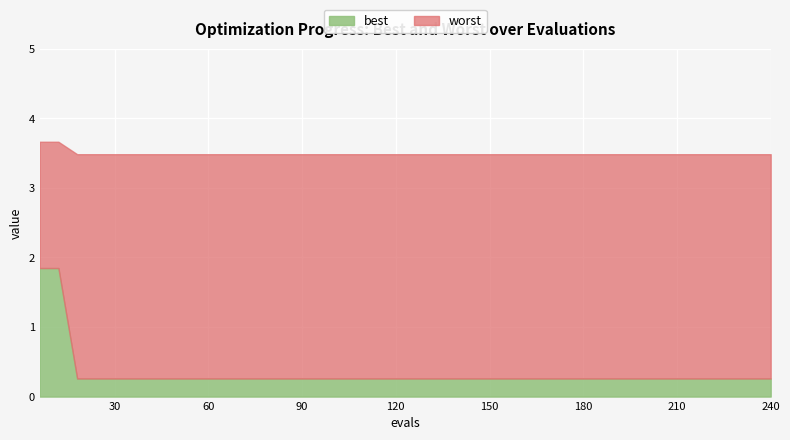

Reading left to right, list all the values displayed in this chart.

best: 0=1.8	1=1.8	2=0.3	3=0.3	4=0.3	5=0.3	6=0.3	7=0.3	8=0.3	9=0.3	10=0.3	11=0.3	12=0.3	13=0.3	14=0.3	15=0.3	16=0.3	17=0.3	18=0.3	19=0.3	20=0.3	21=0.3	22=0.3	23=0.3	24=0.3	25=0.3	26=0.3	27=0.3	28=0.3	29=0.3	30=0.3	31=0.3	32=0.3	33=0.3	34=0.3	35=0.3	36=0.3	37=0.3	38=0.3	39=0.3
worst: 0=3.7	1=3.7	2=3.5	3=3.5	4=3.5	5=3.5	6=3.5	7=3.5	8=3.5	9=3.5	10=3.5	11=3.5	12=3.5	13=3.5	14=3.5	15=3.5	16=3.5	17=3.5	18=3.5	19=3.5	20=3.5	21=3.5	22=3.5	23=3.5	24=3.5	25=3.5	26=3.5	27=3.5	28=3.5	29=3.5	30=3.5	31=3.5	32=3.5	33=3.5	34=3.5	35=3.5	36=3.5	37=3.5	38=3.5	39=3.5